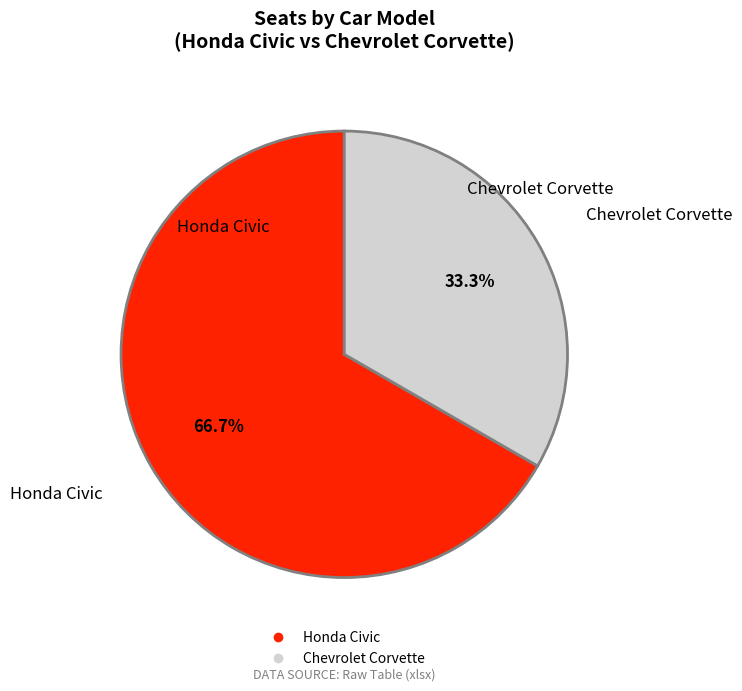

Which category accounts for the majority?

Honda Civic